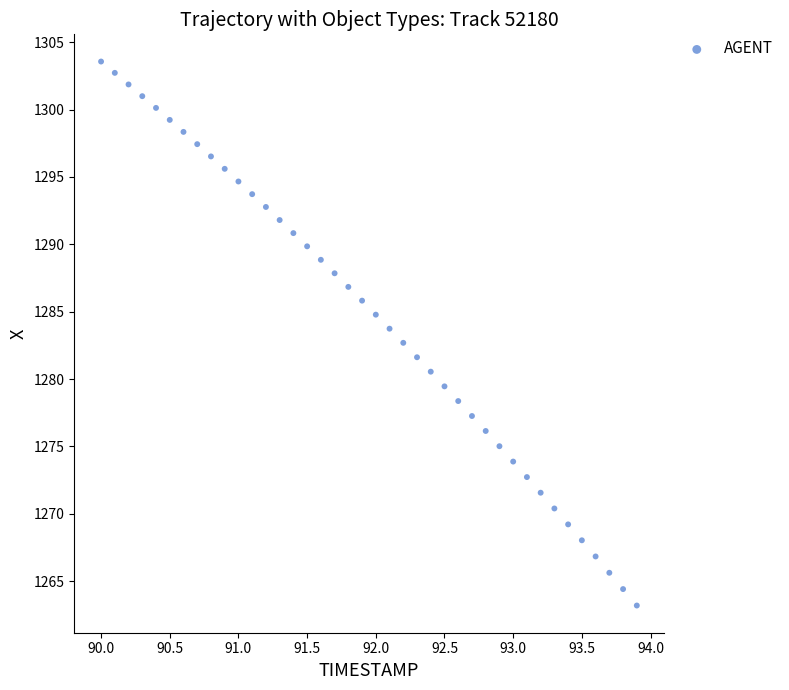

What is the range of Y values (max minus min)?

40.4